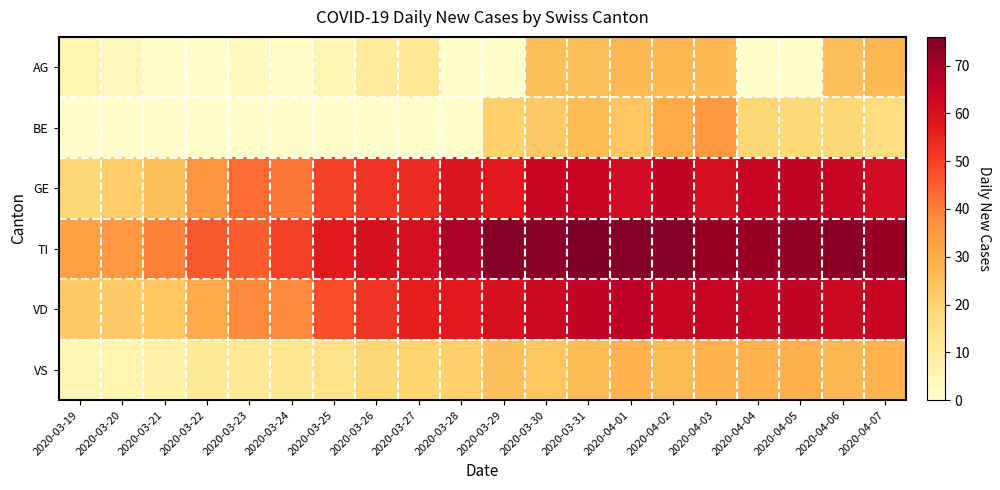

Between 2020-03-21 and 2020-04-01, which series saw the biggest shift?

VD